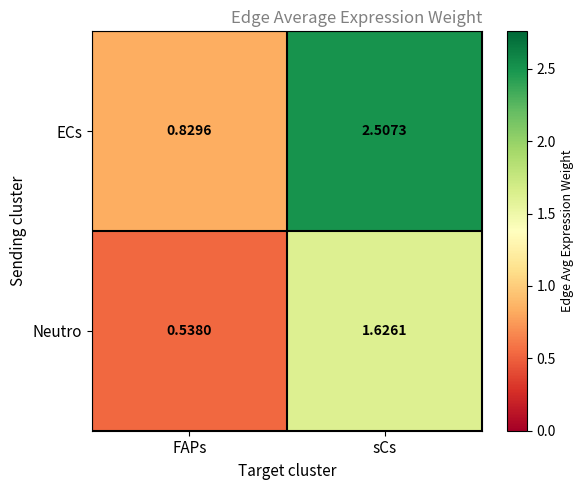

What is the total value across all series at FAPs?

1.4